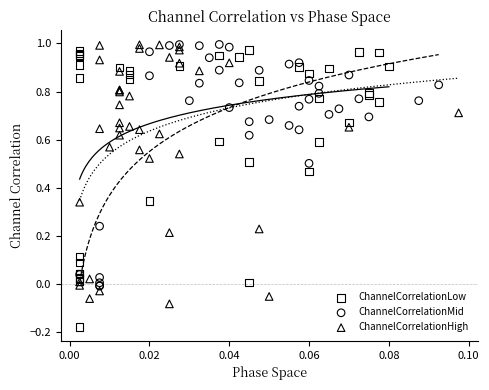

Which series has the largest Y range (max minus min)?

ChannelCorrelationLow